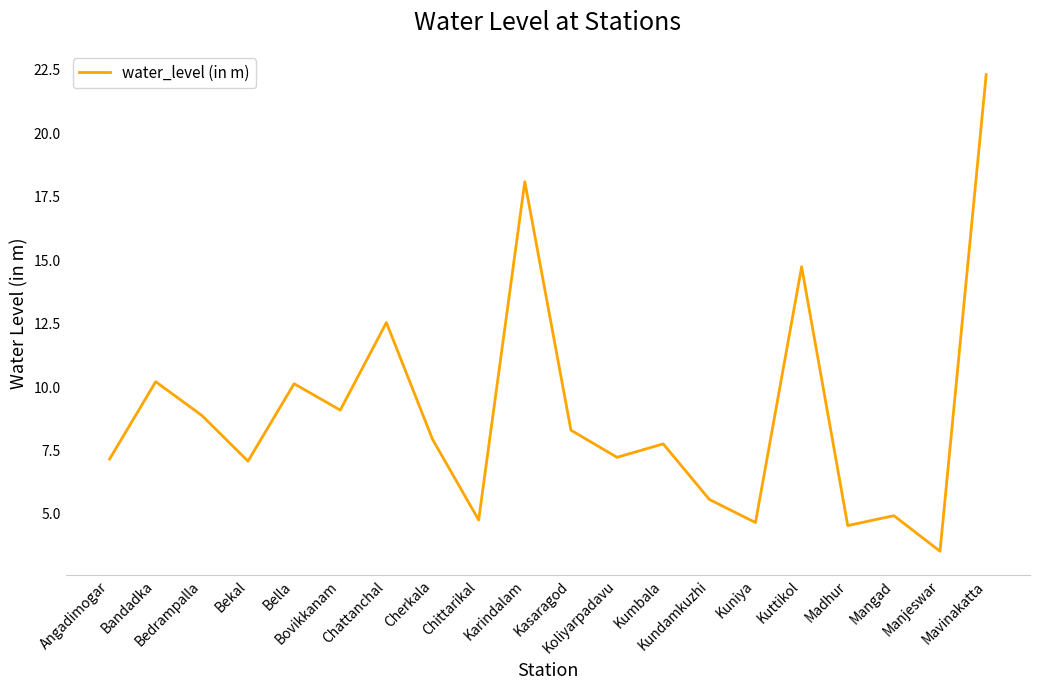

At which category does the data reach its first local valley?

Bekal